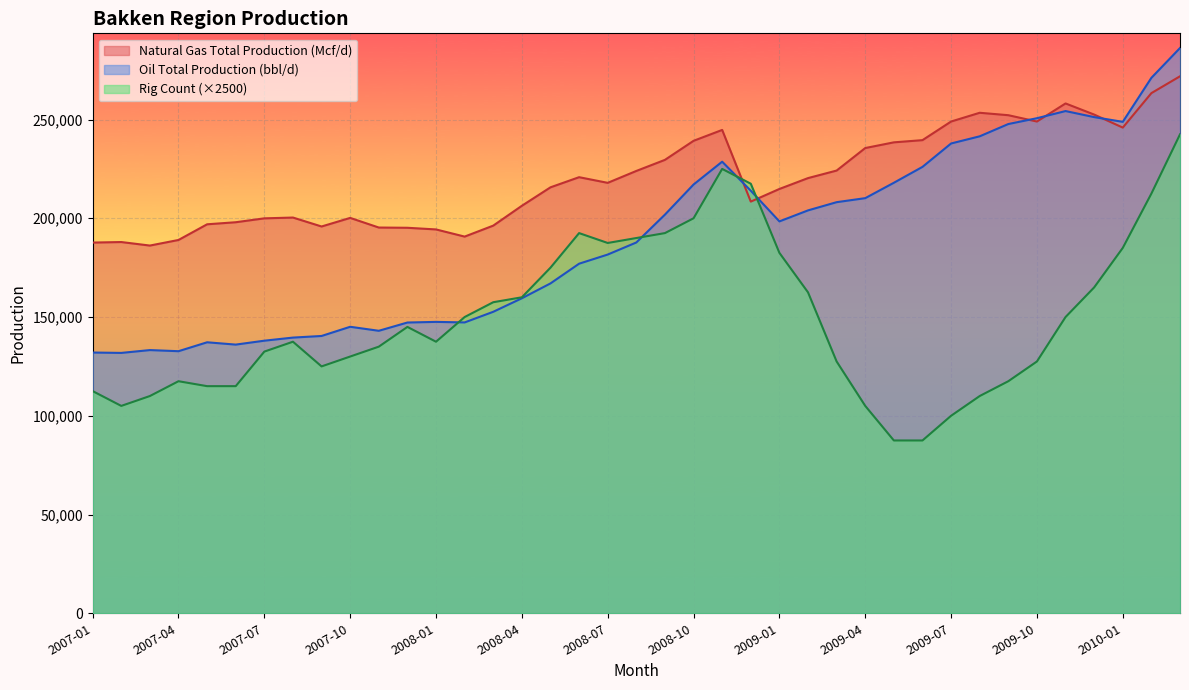

In Natural Gas Total Production (Mcf/d), how many points are lower than both neighbors (excluding endpoints)?

7